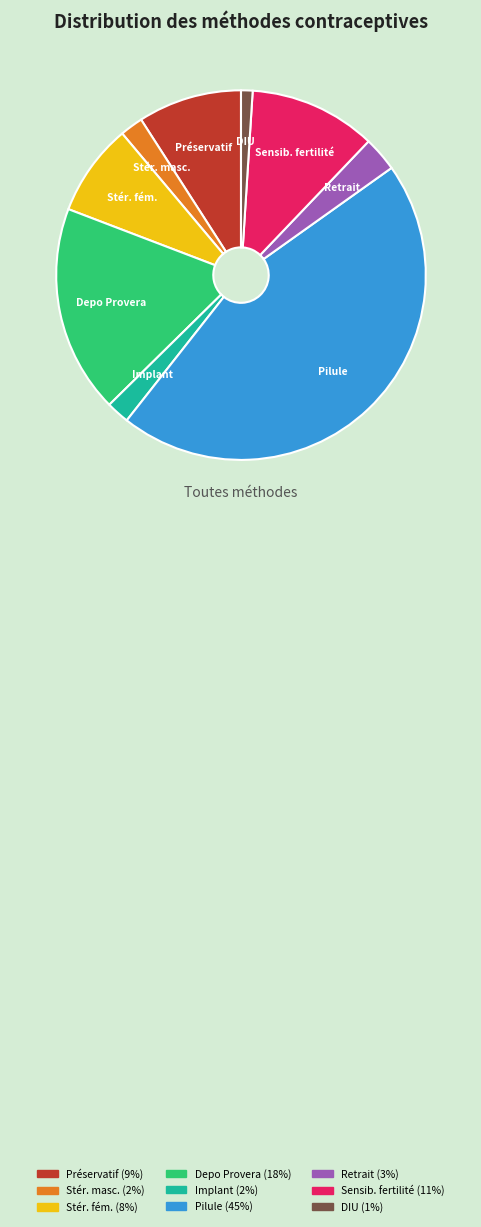

Is there any slice that represents more than half of the pie?

No